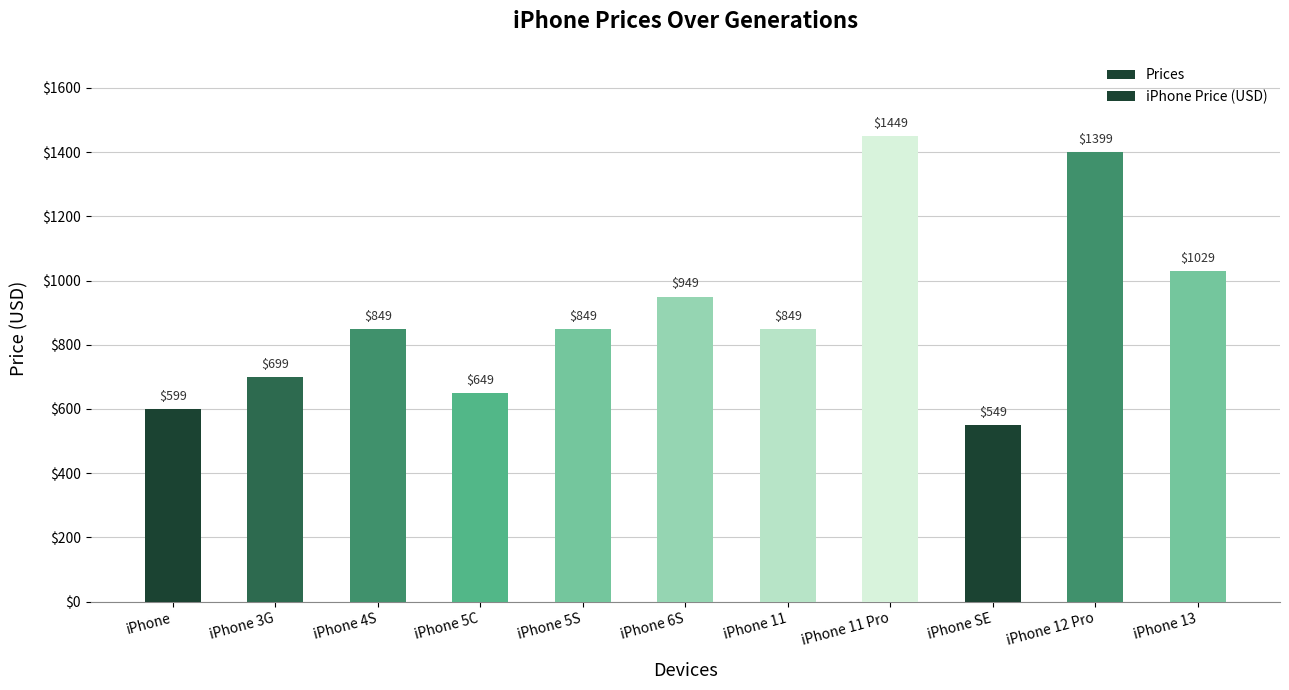

The Prices series shows 549 at iPhone SE. True or false?

True